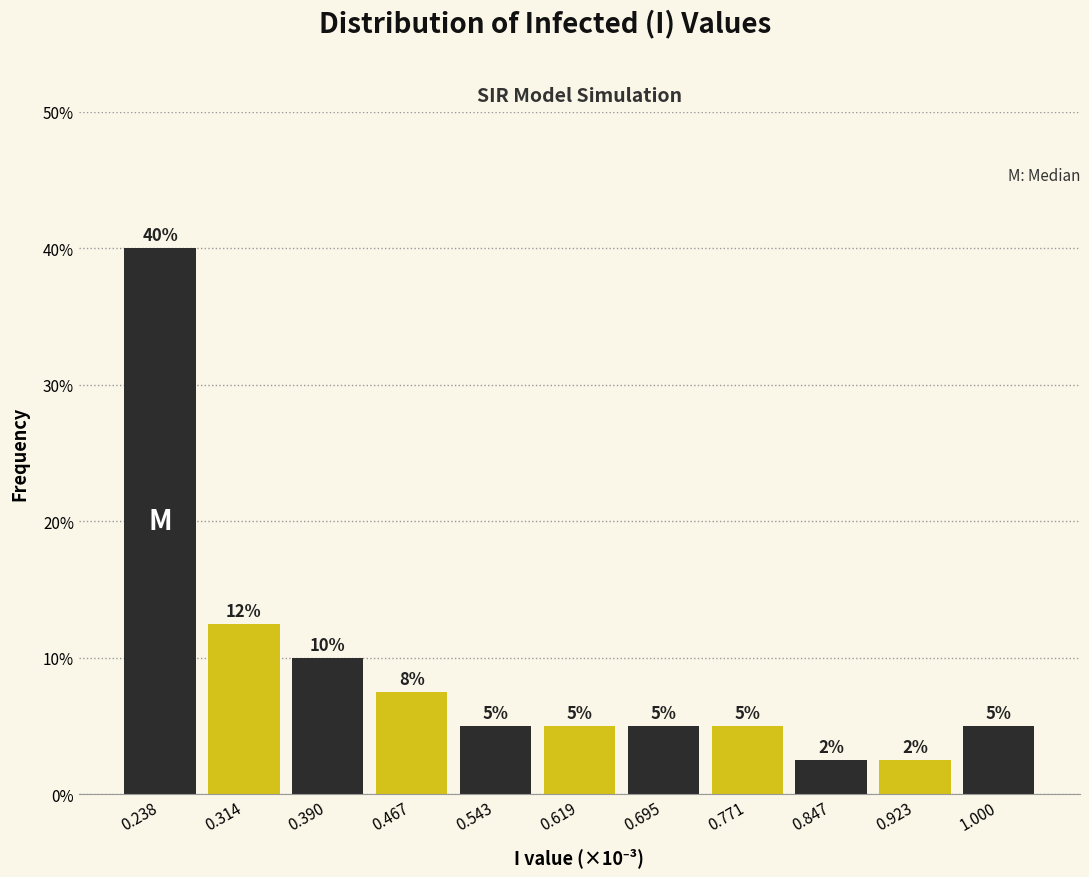

Which range on the x-axis has the tallest bar?

0.20 to 0.28